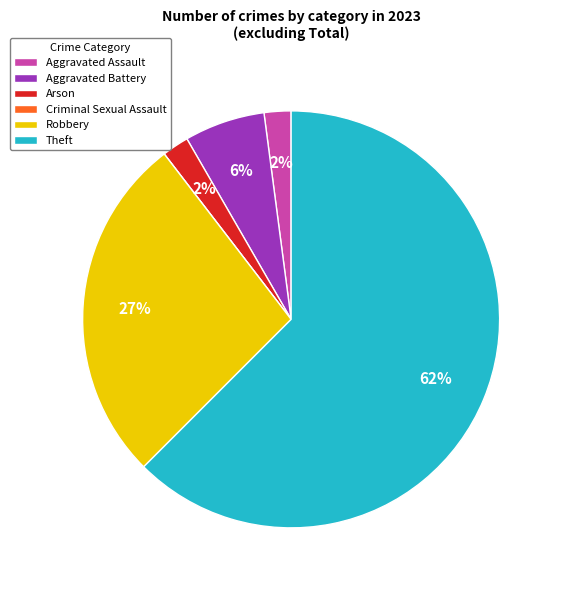

Which category has the biggest portion of the pie?

Theft